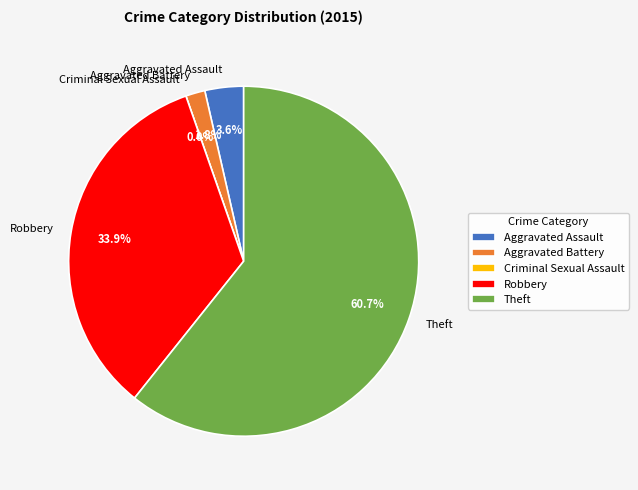

The Criminal Sexual Assault slice represents 15% of the pie. True or false?

False